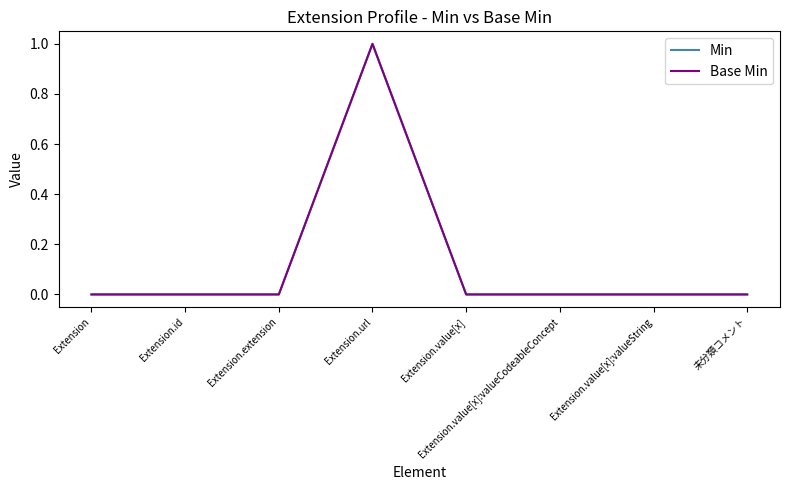

Is this an area chart (filled region under the line)?

No